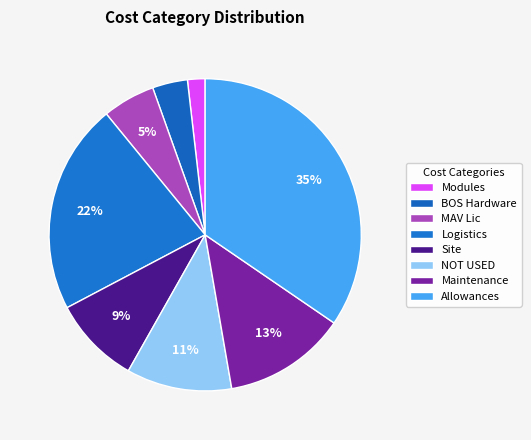

What percentage is the BOS Hardware slice, to the nearest percent?

4%